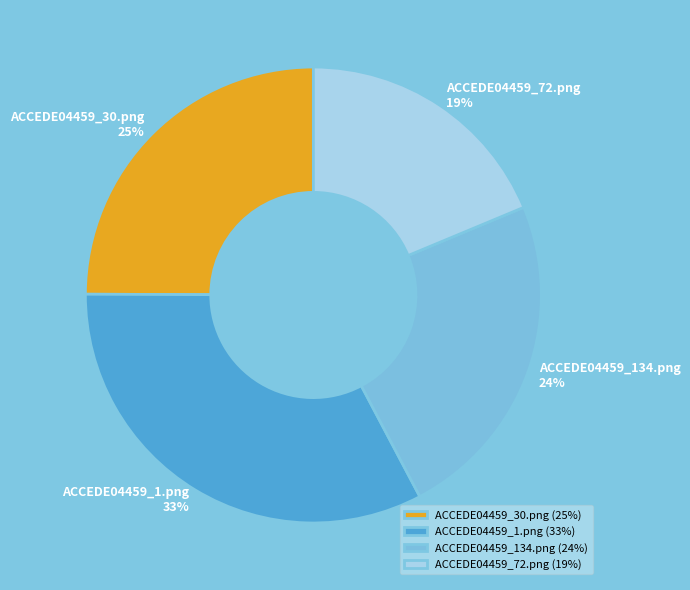

Count the number of slices in the pie.

4